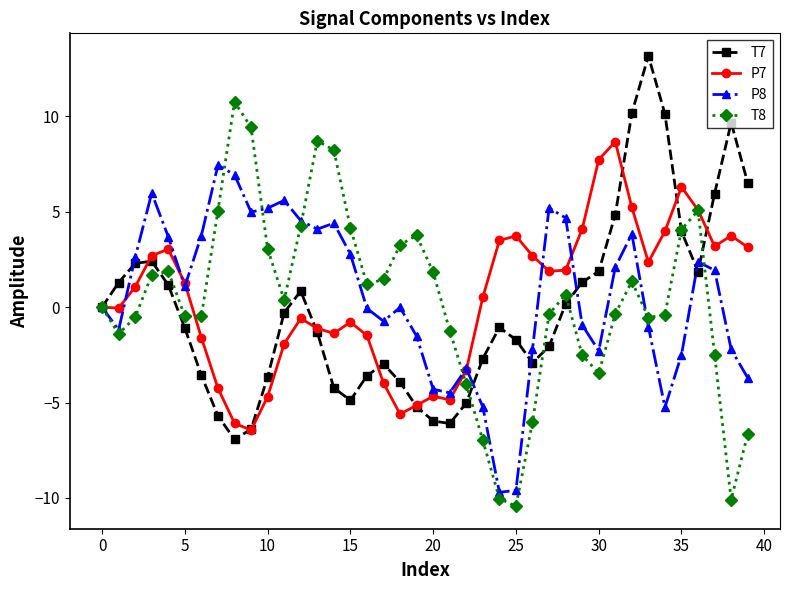

What is the maximum value for P8?

7.4